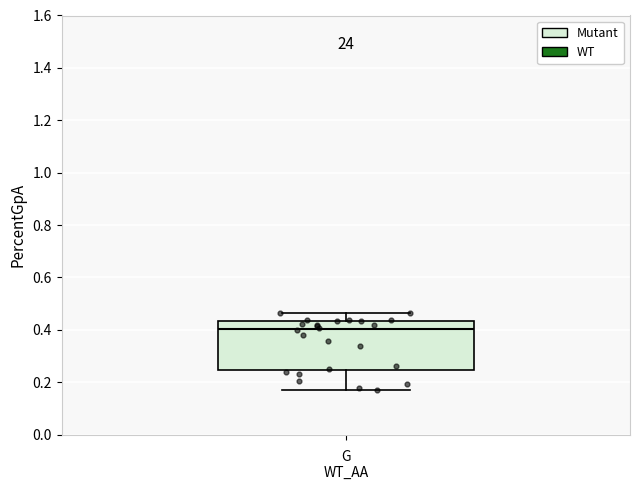

Read this box plot against the y-axis: the position of the median line, the range covered by the box, and the ends of both whiskers. The values are not printed on the chart, so give them approximately, as read against the axis.

median 0.40, box 0.24 to 0.44, whiskers 0.16 to 0.46